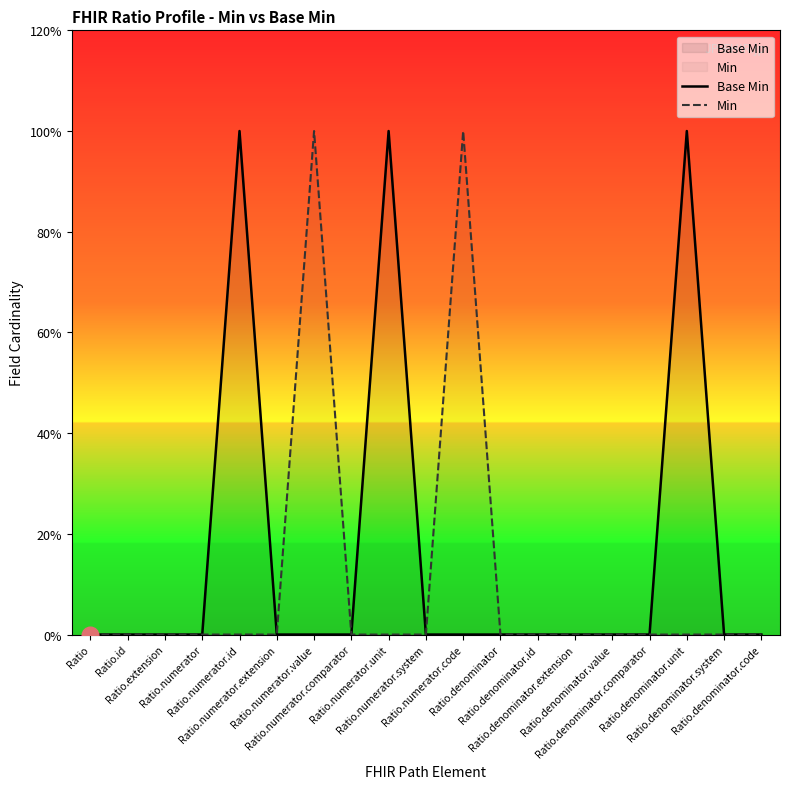

In Base Min, how many points are higher than both neighbors (excluding endpoints)?

3